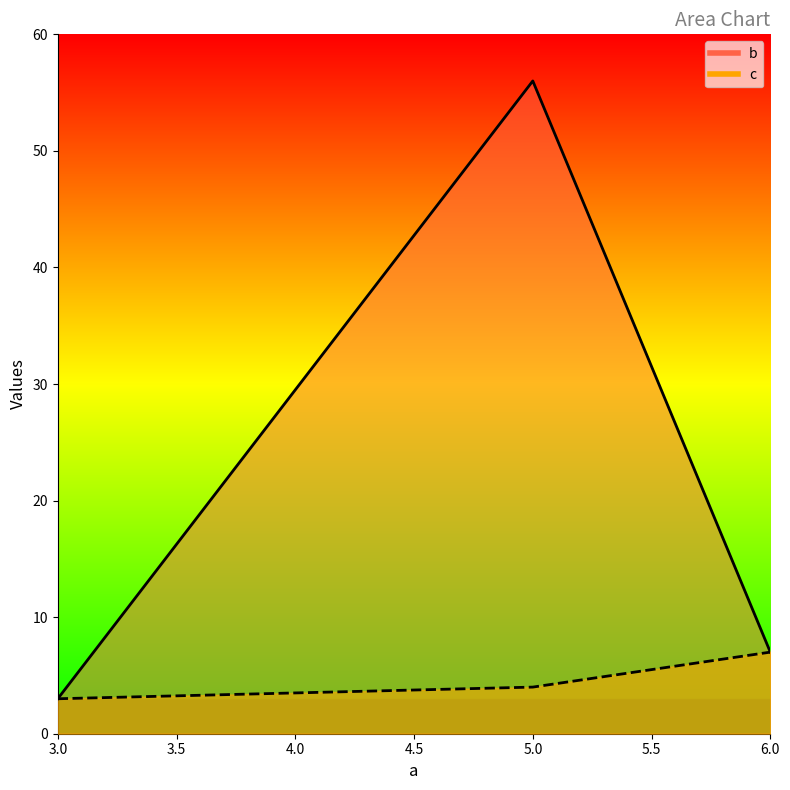

Reading left to right, list all the values displayed in this chart.

b: 3	56	7
c: 3	4	7